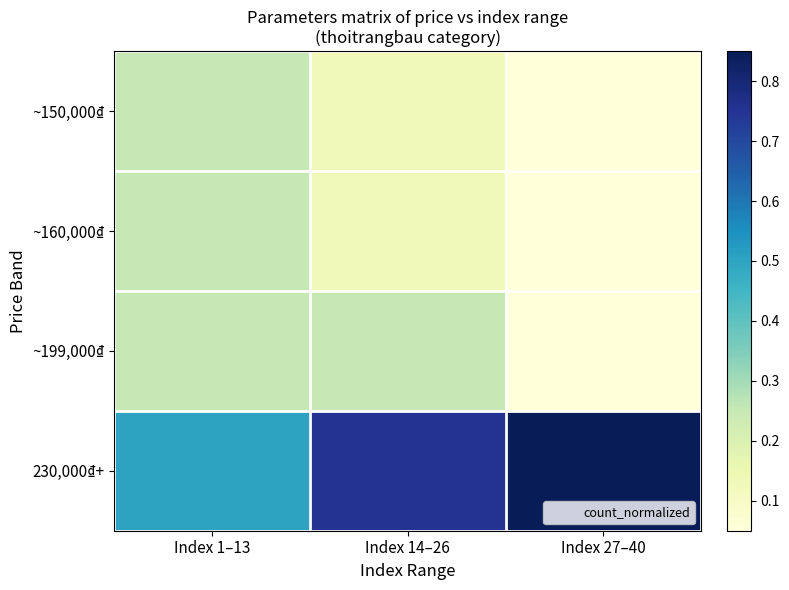

Between Index 27–40 and Index 1–13, which is larger?

Index 1–13